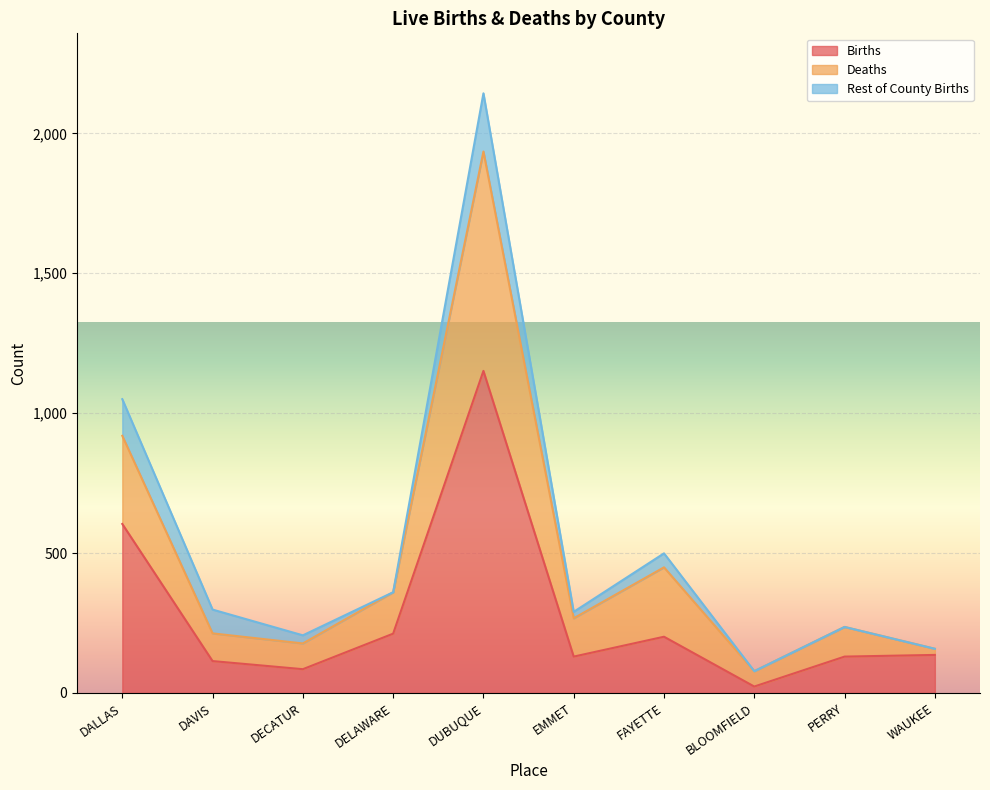

True or false: Deaths and Births cross at least once.

False